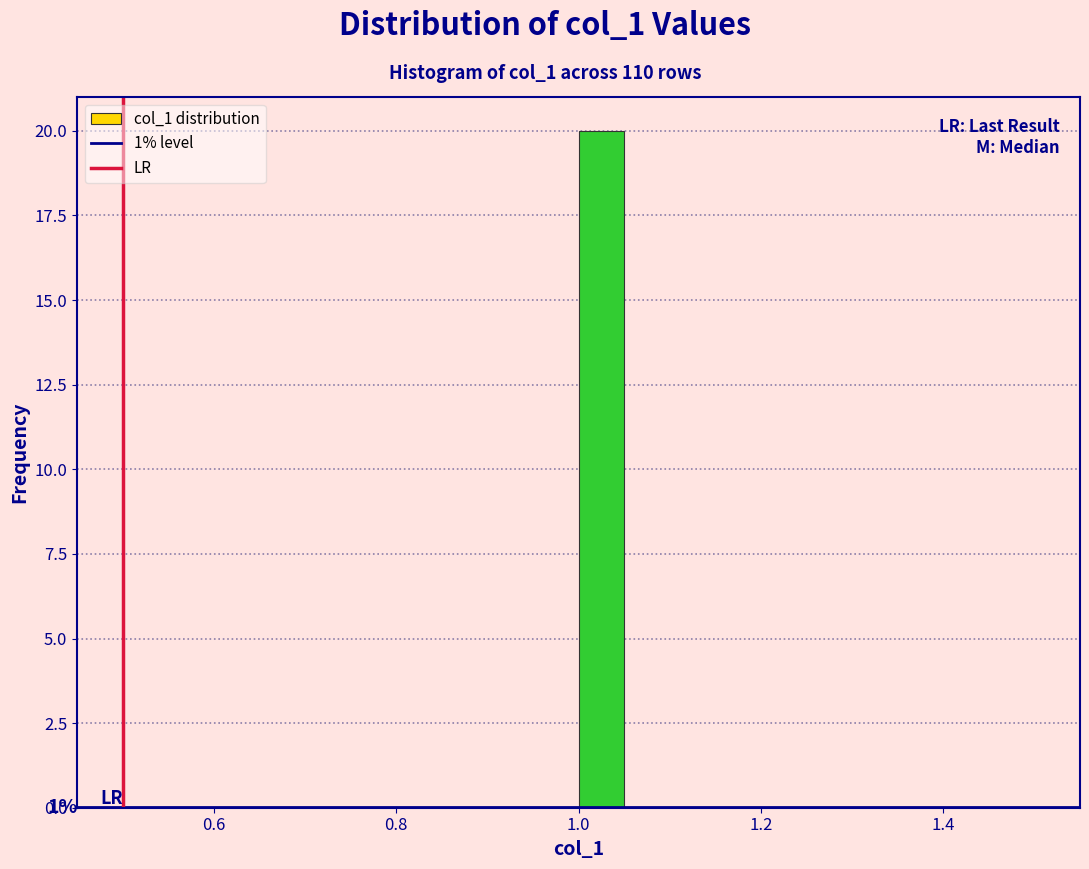

Around what value on the x-axis is the tallest bar? Give the approximate position of its centre, as read against the axis.

1.02